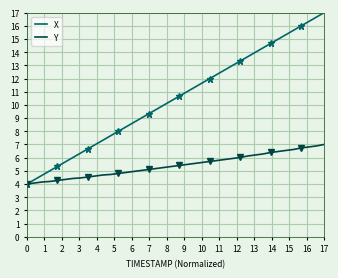

True or false: X and Y intersect in this chart.

False